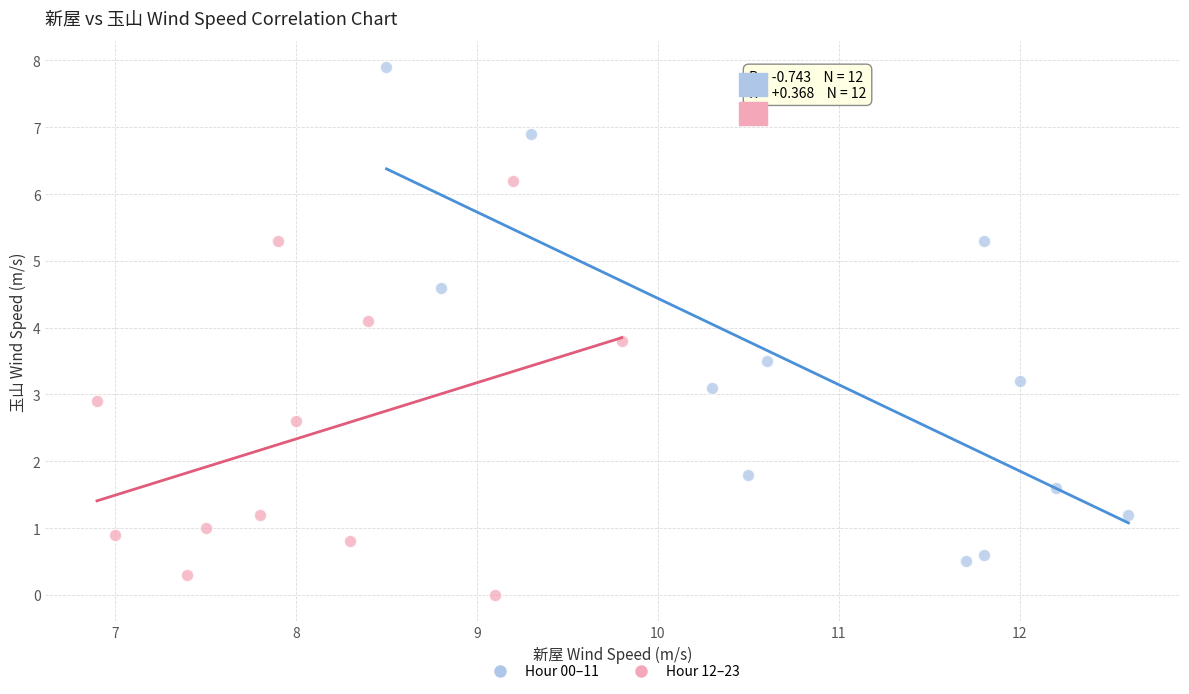

Which series contains the lowest Y value?

Hour 12–23